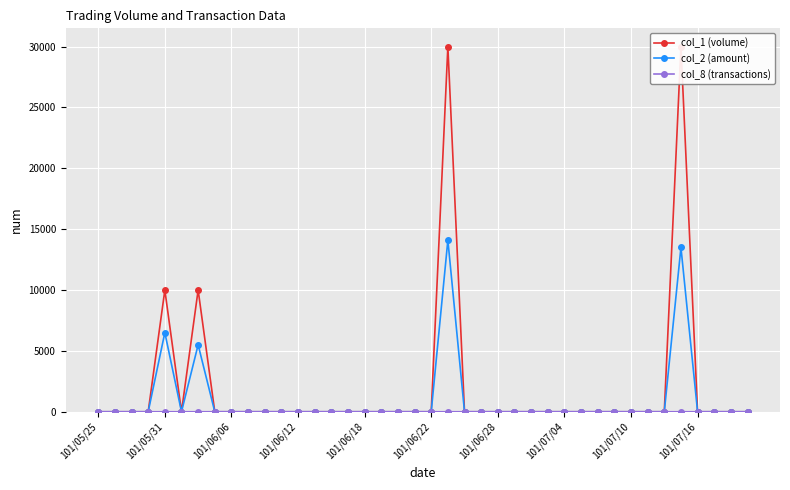

Is it true that col_8 (transactions) equals 0 at 101/05/25?

False